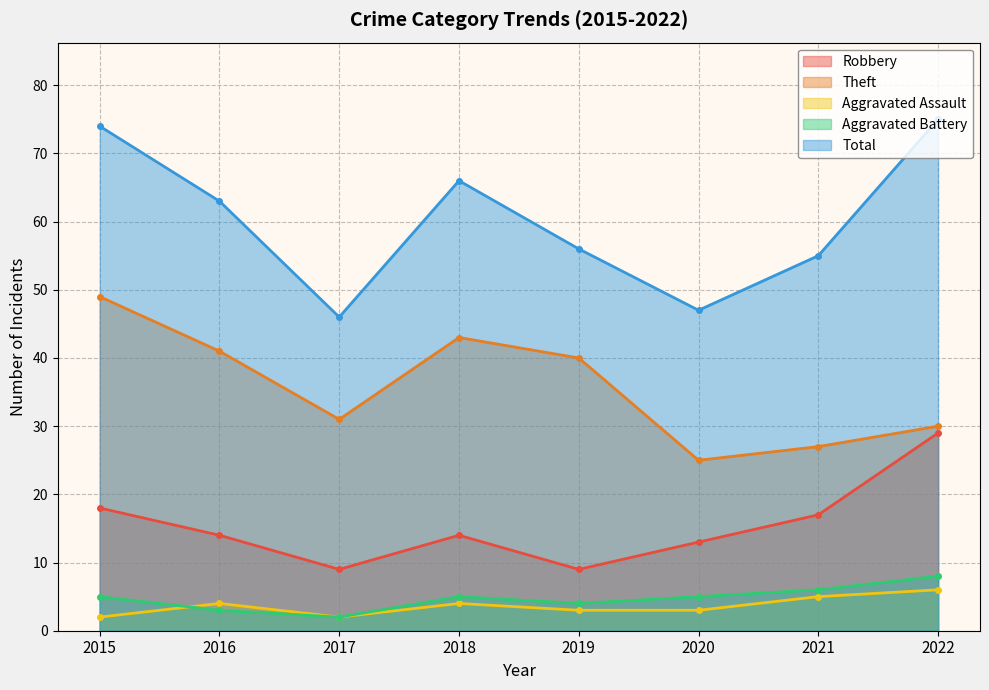

Does the chart have visible grid lines?

Yes